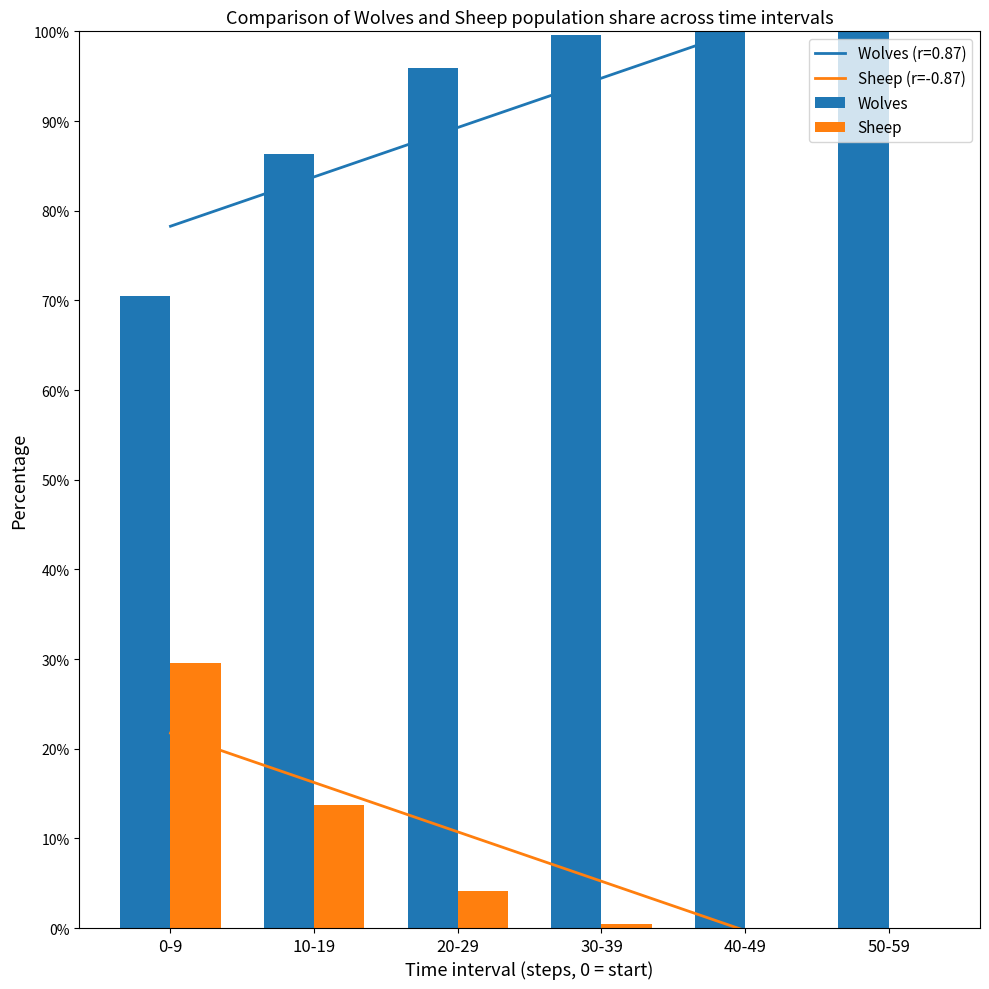

How many groups of bars are there?

6